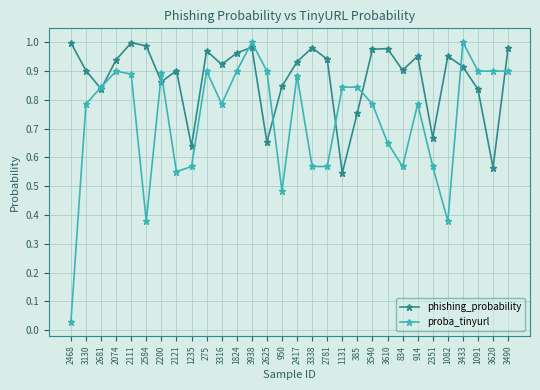

What is the label of the 24th point from the right?

2200